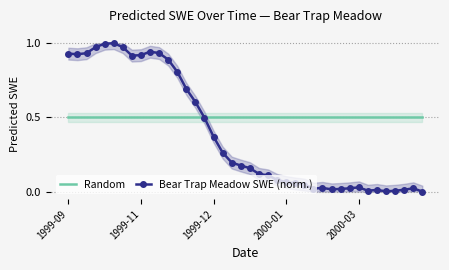

Count the number of data series in this chart.

2